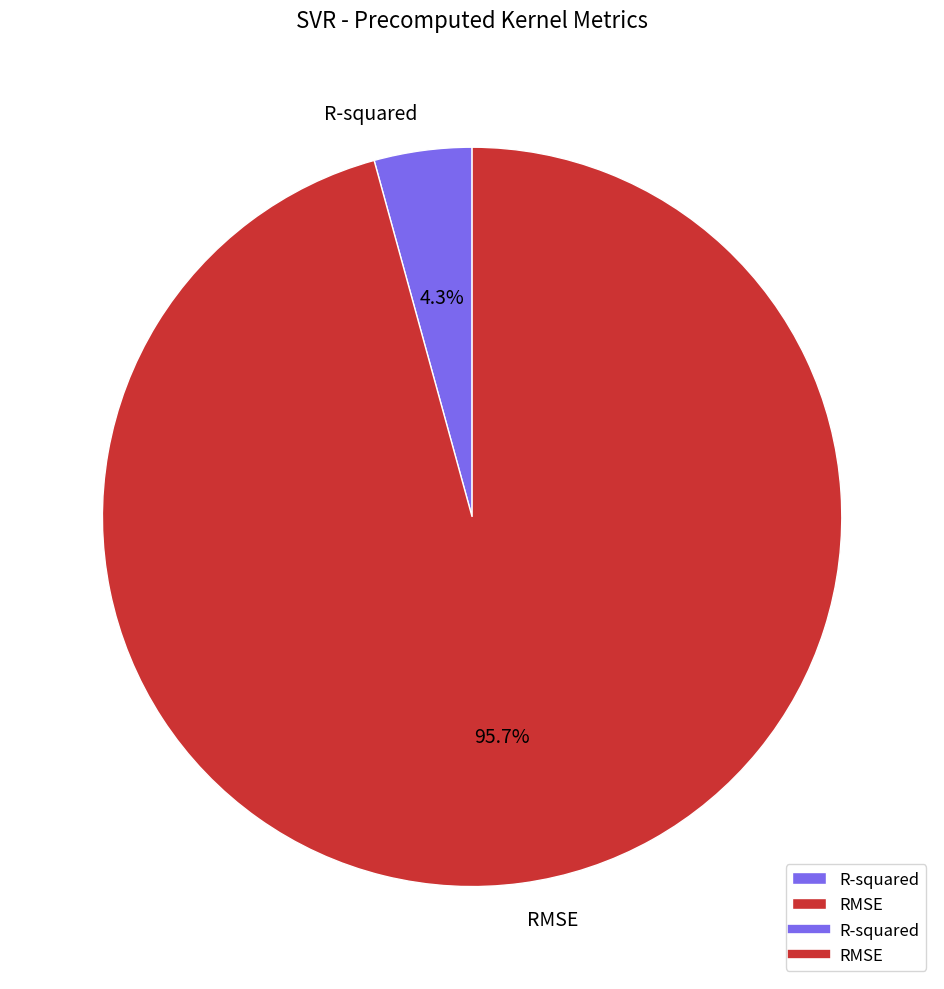

To the nearest percent, what percentage of the pie is R-squared?

4%